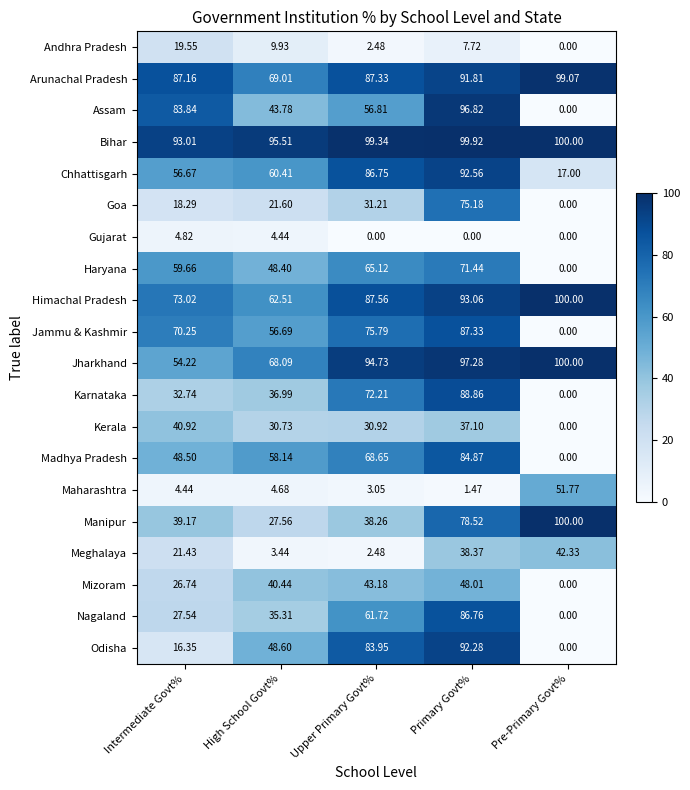

Which series has the largest total across all categories?

Bihar